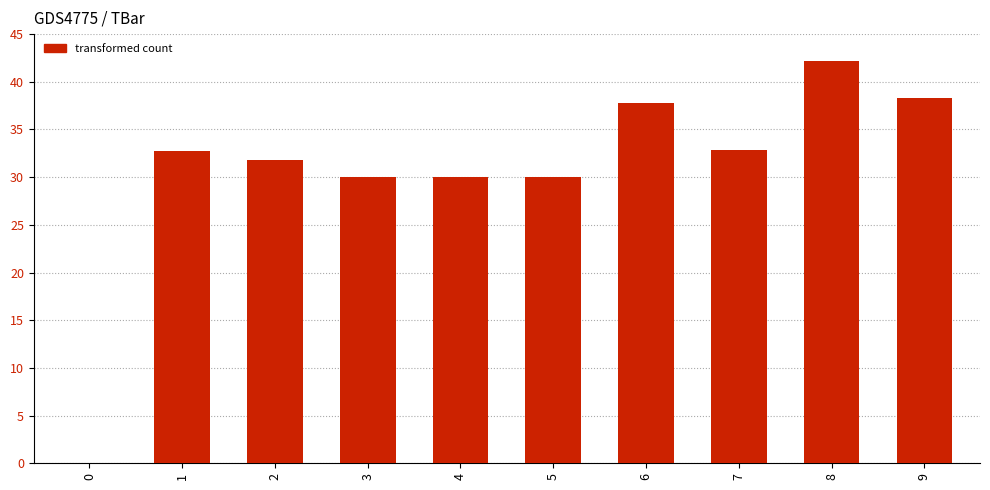

Which label corresponds to the largest value in the chart?

8